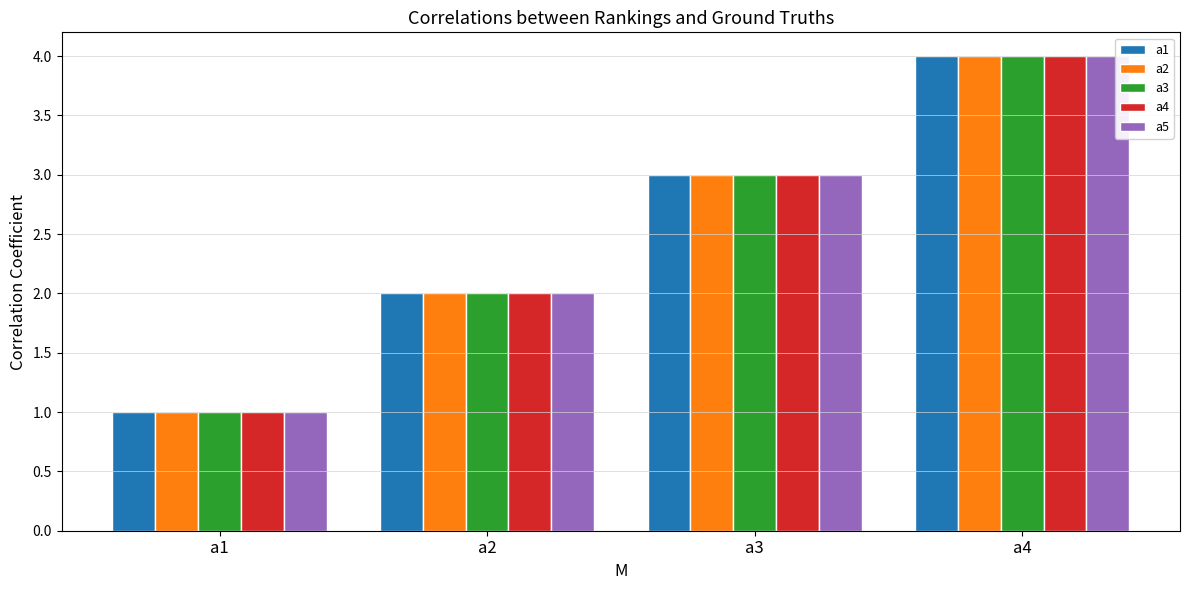

What is the sum of all a3 values?

10